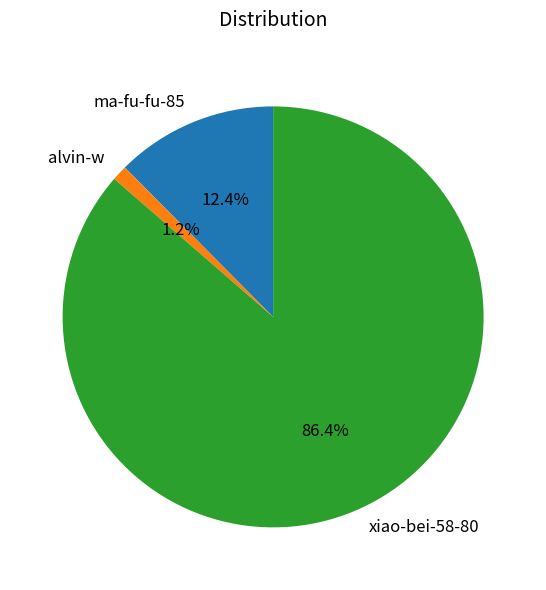

Which has a higher value, xiao-bei-58-80 or ma-fu-fu-85?

xiao-bei-58-80